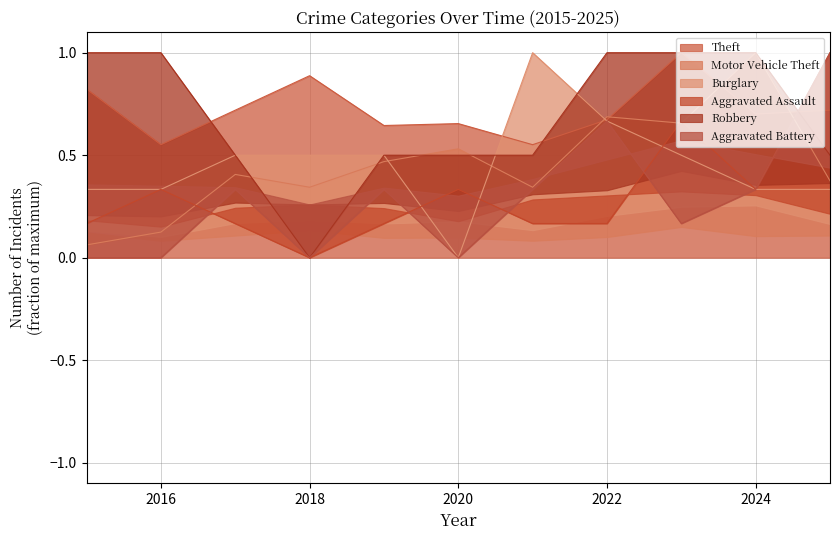

Reading left to right, transcribe all the data shown in this chart.

Theft: 2015=0.8	2016=0.6	2017=0.7	2018=0.9	2019=0.6	2020=0.7	2021=0.6	2022=0.7	2023=1.0	2024=0.7	2025=0.7
Motor Vehicle Theft: 2015=0.1	2016=0.1	2017=0.4	2018=0.3	2019=0.5	2020=0.5	2021=0.3	2022=0.7	2023=0.7	2024=1.0	2025=0.4
Burglary: 2015=0.3	2016=0.3	2017=0.5	2018=0.5	2019=0.5	2020=0.0	2021=1.0	2022=0.7	2023=0.5	2024=0.3	2025=0.3
Aggravated Assault: 2015=0.2	2016=0.3	2017=0.2	2018=0.0	2019=0.2	2020=0.3	2021=0.2	2022=0.2	2023=0.7	2024=0.3	2025=1.0
Robbery: 2015=1.0	2016=1.0	2017=0.5	2018=0.0	2019=0.5	2020=0.5	2021=0.5	2022=1.0	2023=1.0	2024=1.0	2025=0.5
Aggravated Battery: 2015=0.0	2016=0.0	2017=0.3	2018=0.0	2019=0.3	2020=0.0	2021=0.3	2022=0.7	2023=0.2	2024=0.3	2025=1.0